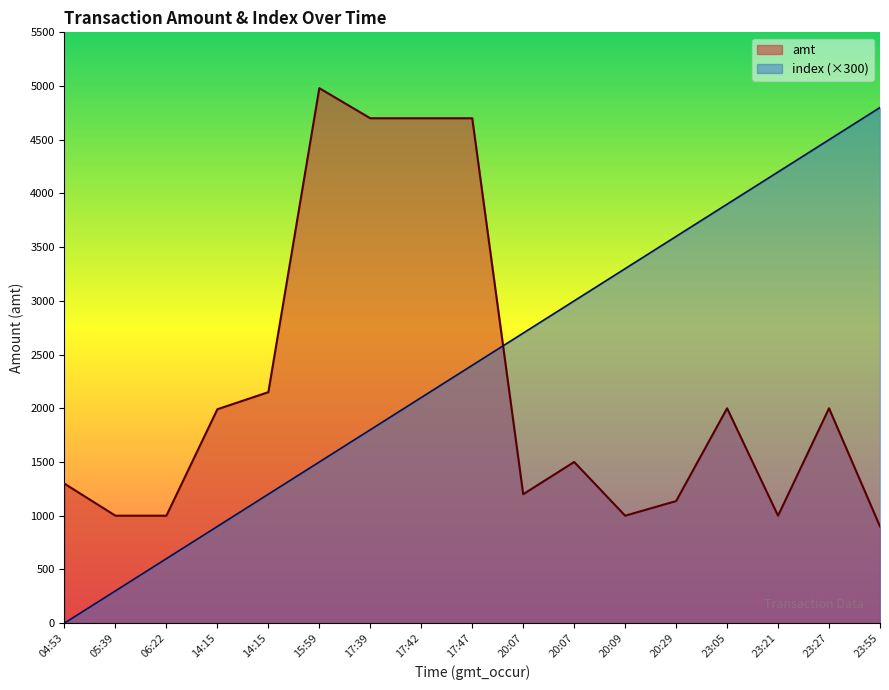

What are all the series names shown in the legend?

amt, index (×300)